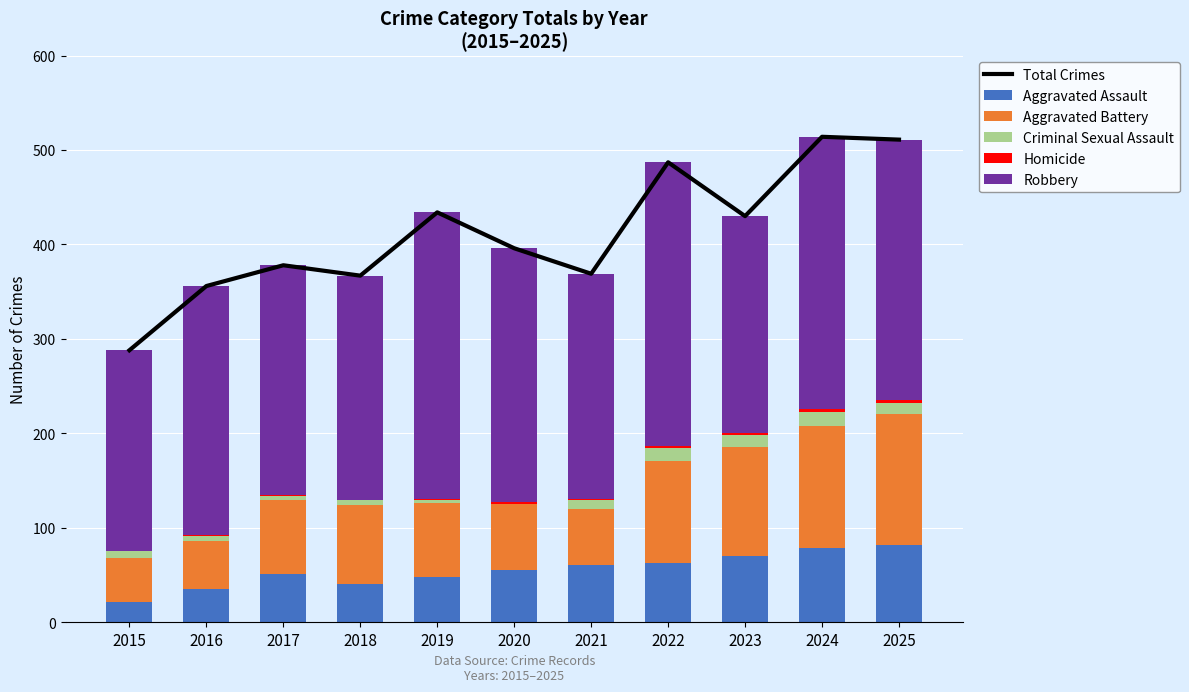

What is the value of the Total Crimes bar at the 4th from the left?

367